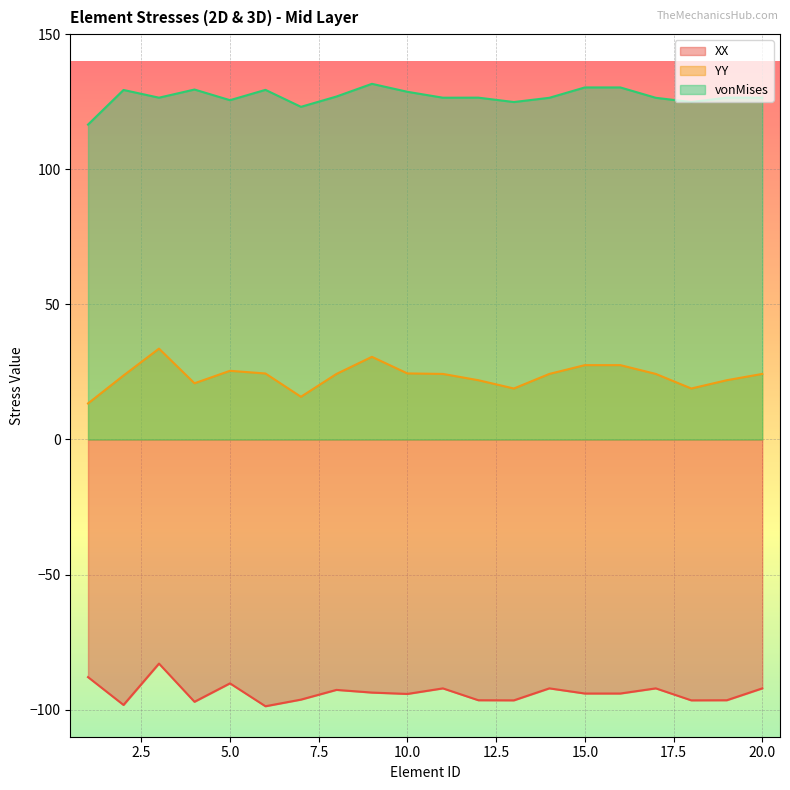

True or false: YY has a value of 33.6 at 3.

True